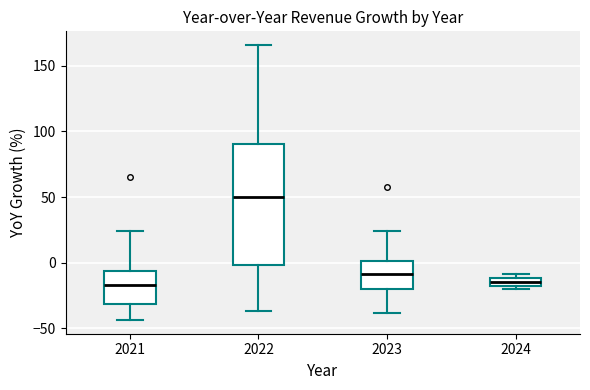

Where does the upper whisker of the box at x = 2023 end on the y-axis? The values are not printed on the chart, so give them approximately, as read against the axis.

25